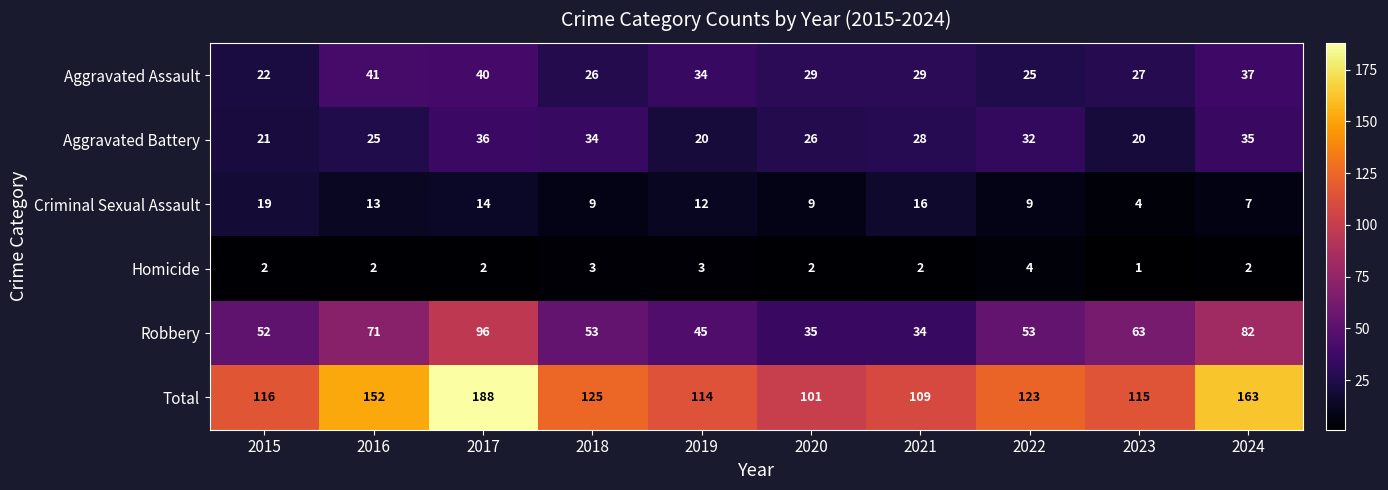

Rank the series at 2021 from lowest to highest value.

Homicide, Criminal Sexual Assault, Aggravated Battery, Aggravated Assault, Robbery, Total